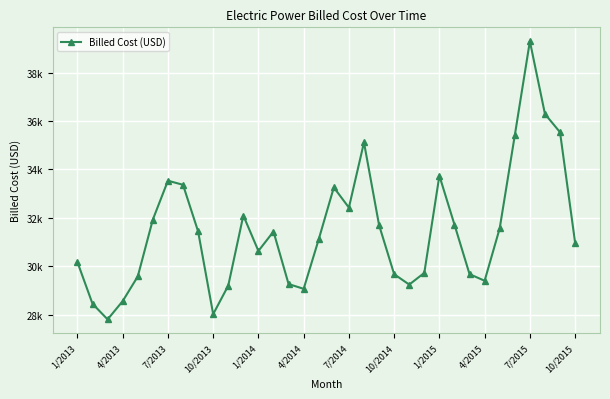

Is this an area chart (filled region under the line)?

No